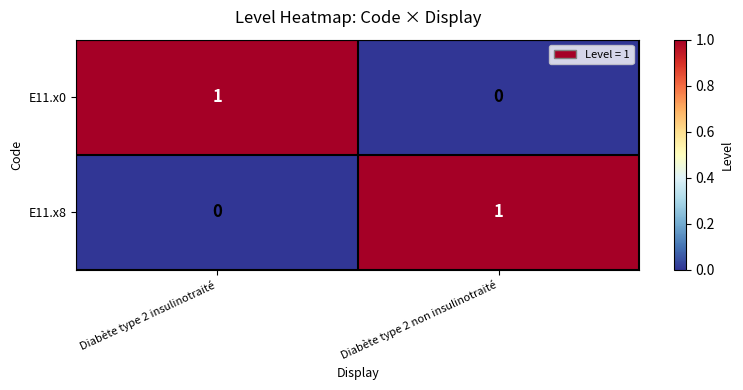

Which category has the lowest value in the E11.x8 series?

Diabète type 2 insulinotraité